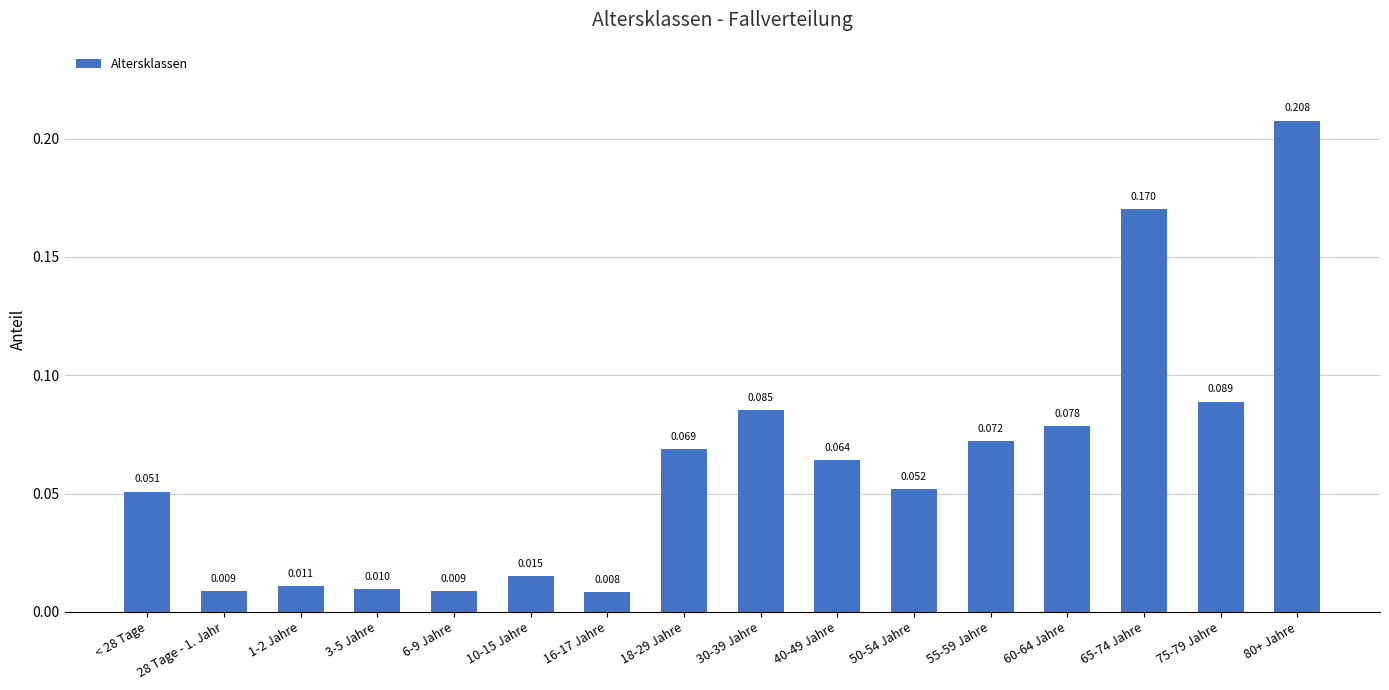

Which category has the highest value across all series?

80+ Jahre